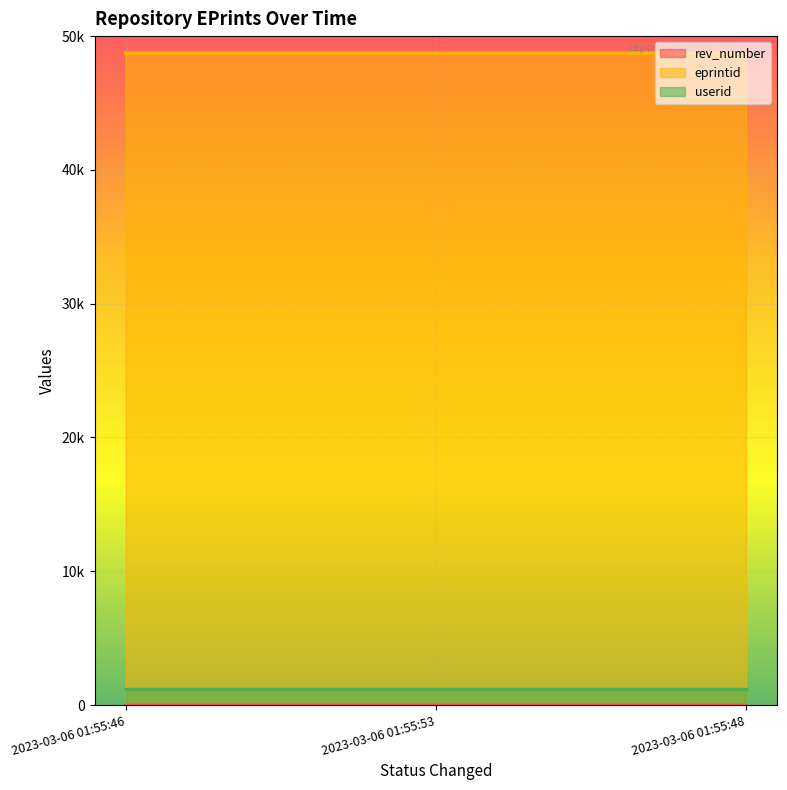

Which series has the largest total across all categories?

eprintid